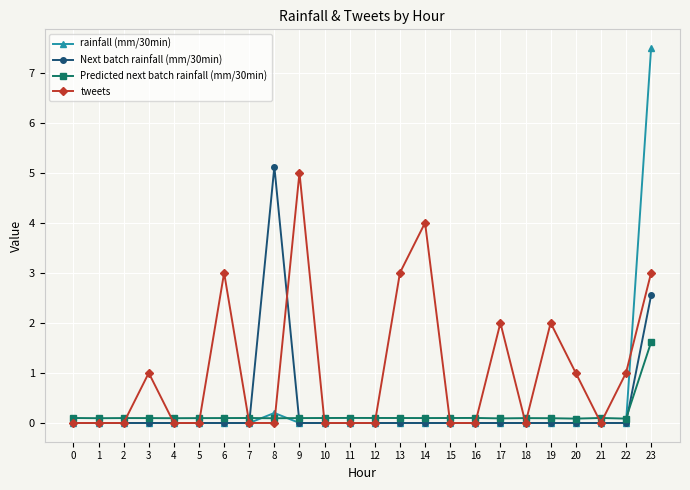

What is the sum of all Predicted next batch rainfall (mm/30min) values?

3.8